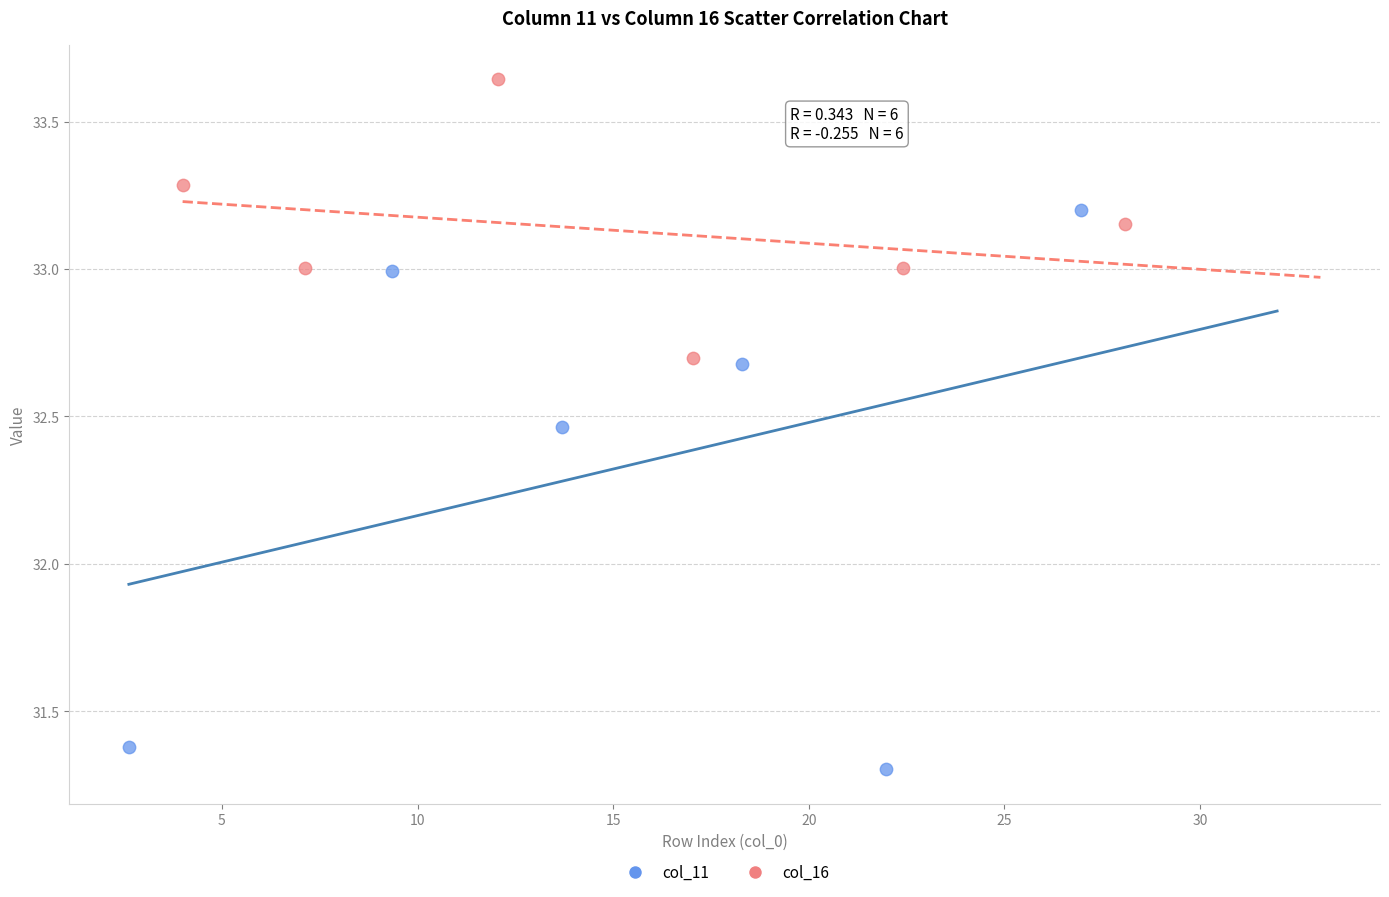

Which series reaches the minimum Y coordinate?

col_11